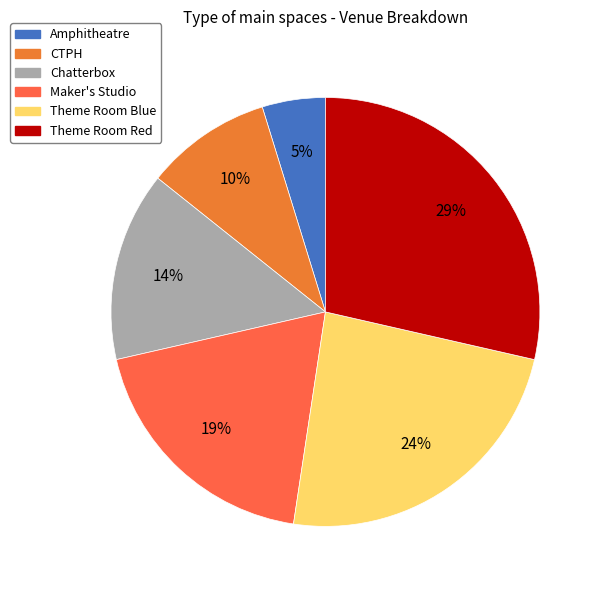

Which slice is the largest?

Theme Room Red